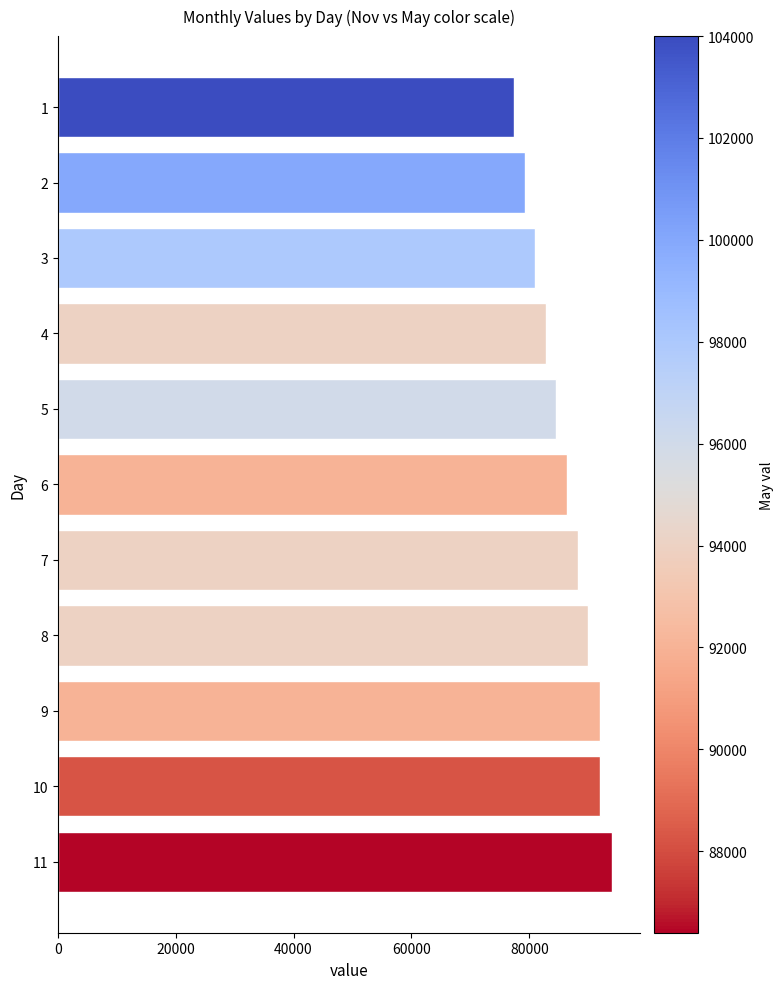

How many distinct data groups are displayed?

1